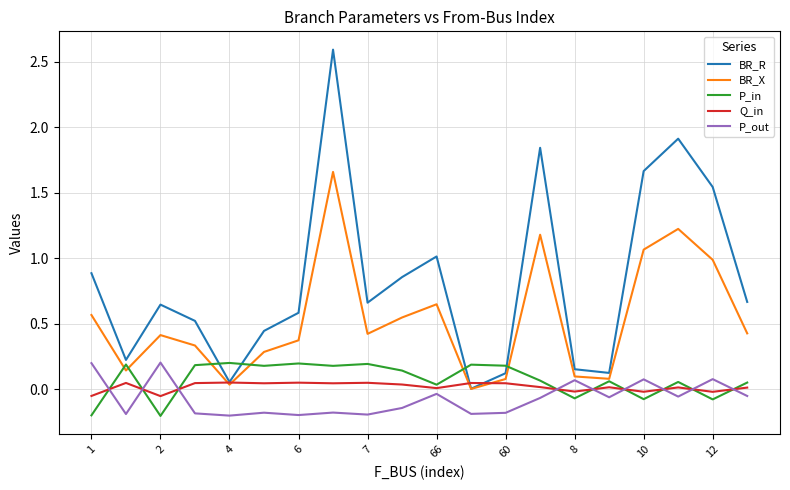

Which series has the largest range (max minus min)?

BR_R